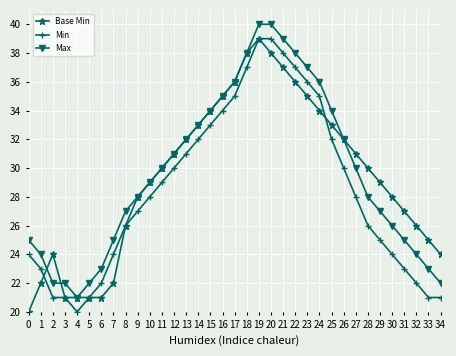

The value of Min at 33 is 21. True or false?

True